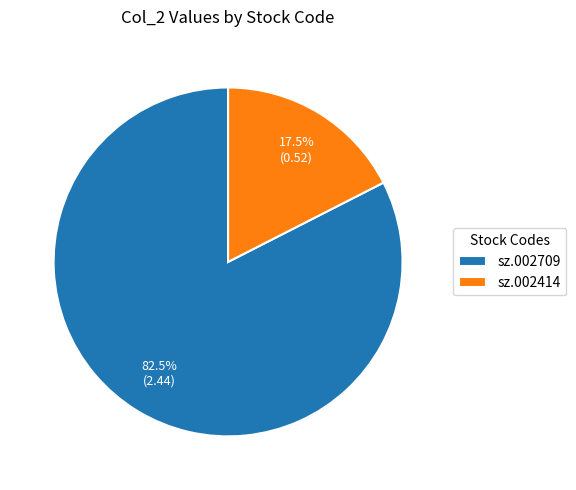

Which slice is the largest?

sz.002709